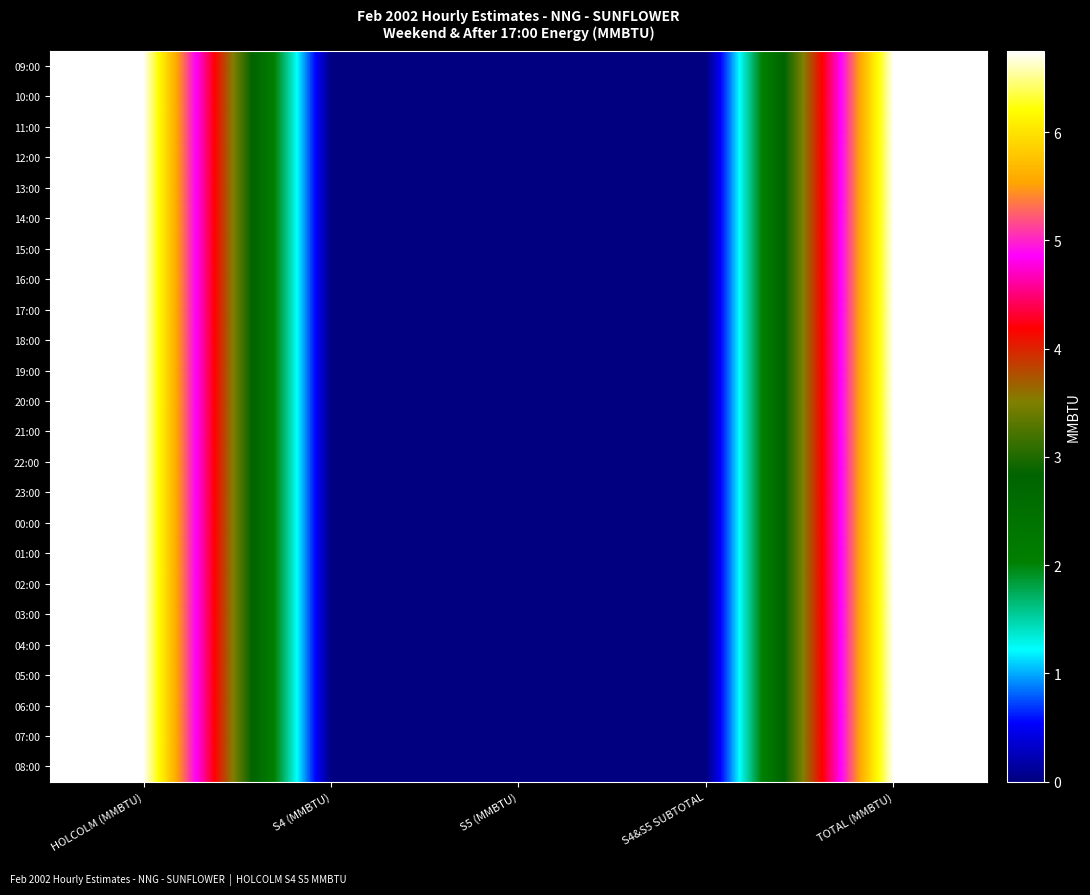

Between S4&S5 SUBTOTAL and S5 (MMBTU), which is larger?

S4&S5 SUBTOTAL